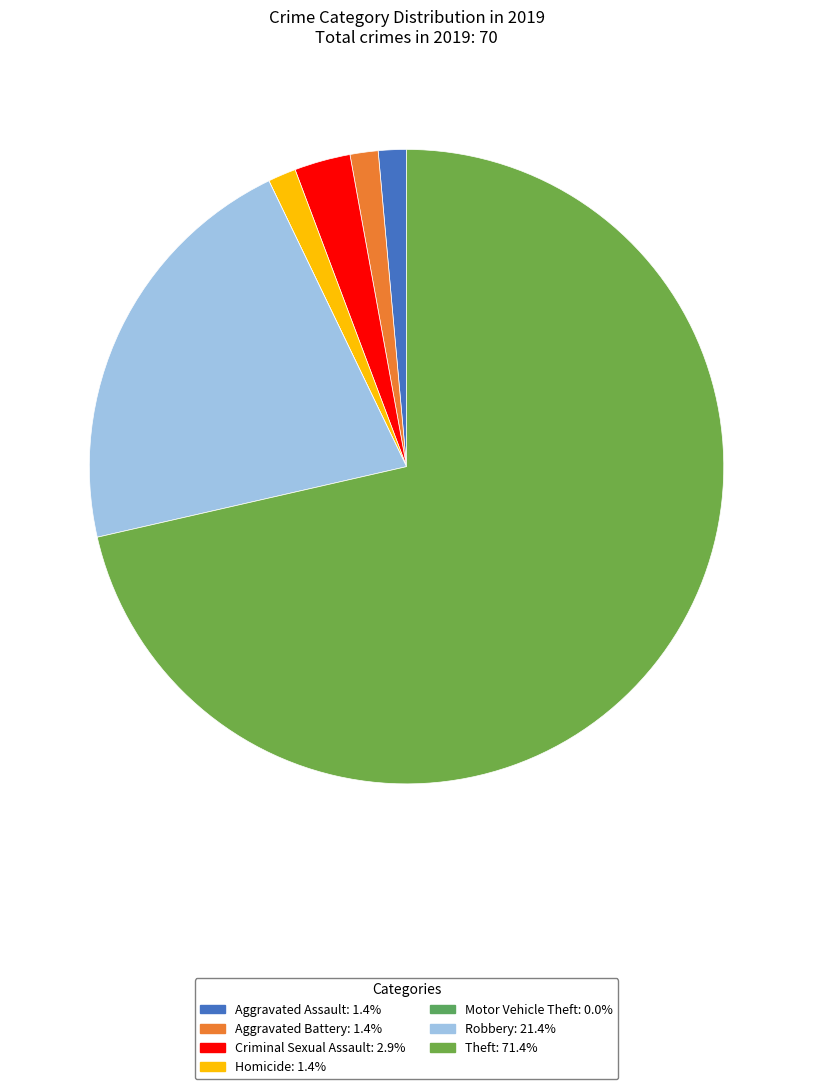

True or false: Robbery accounts for 21% of the total.

True